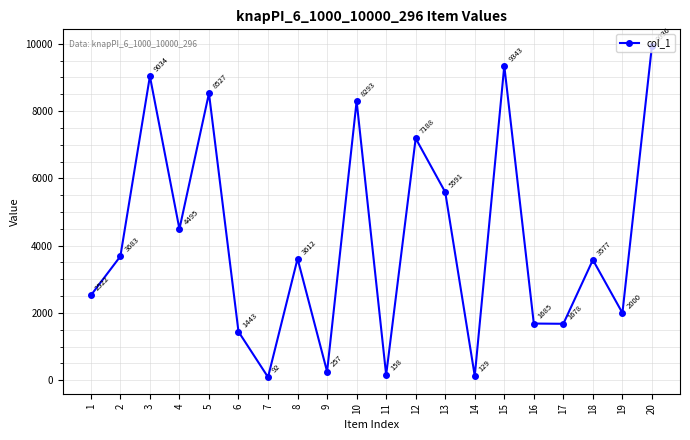

How many interior local peaks (higher than both neighbors) does the data have?

7